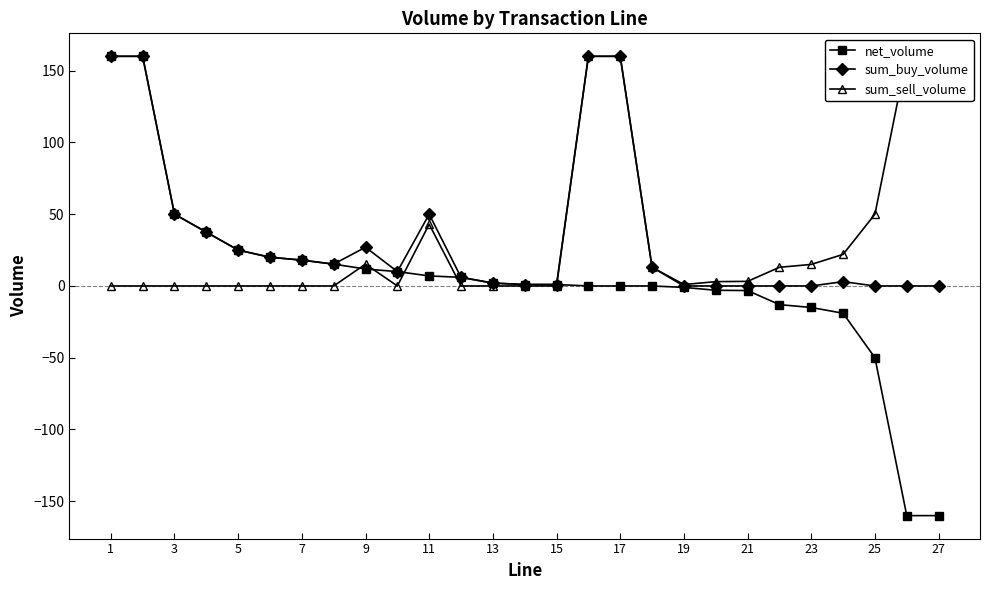

True or false: sum_sell_volume has more than 1 points higher than both neighbors.

True